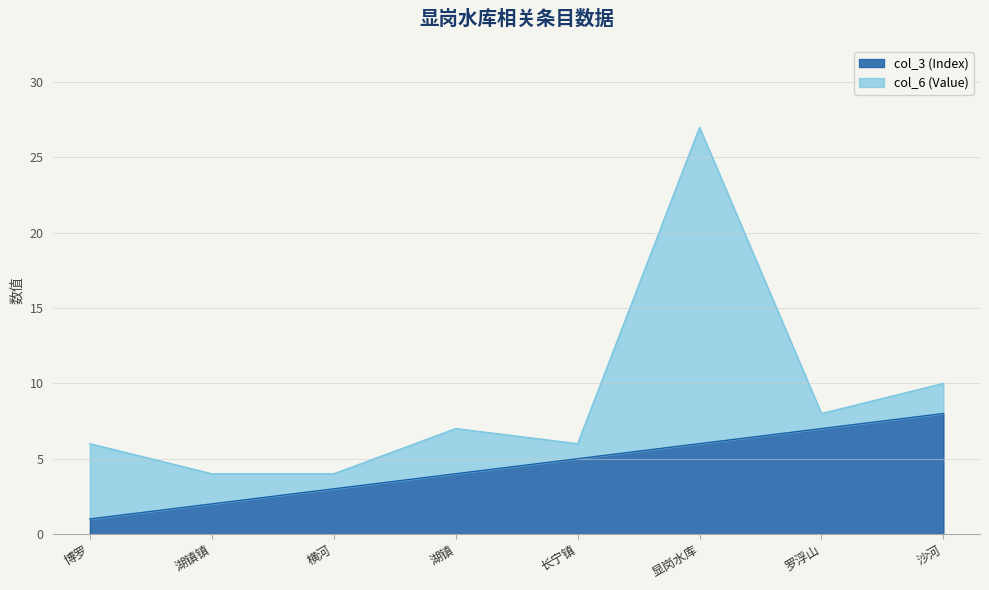

Where is the data nearest to the value 4?

湖镇